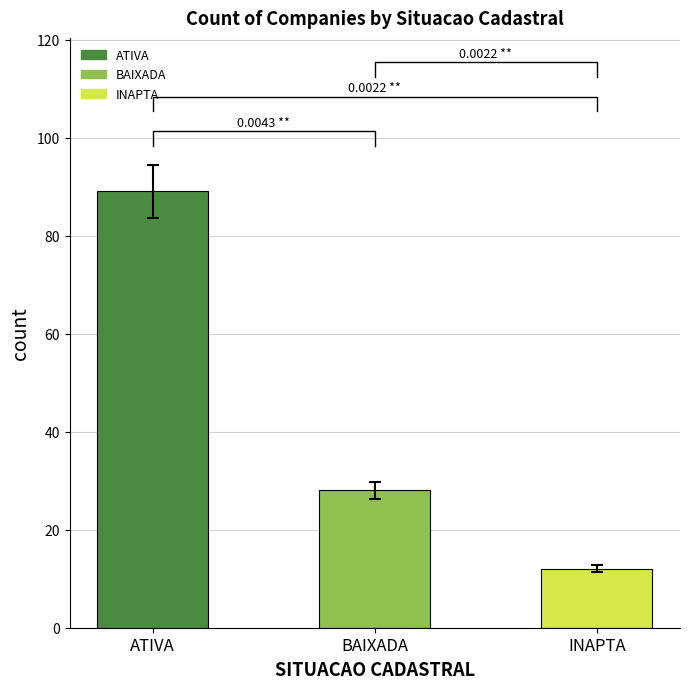

What is the minimum value shown in the chart?

12